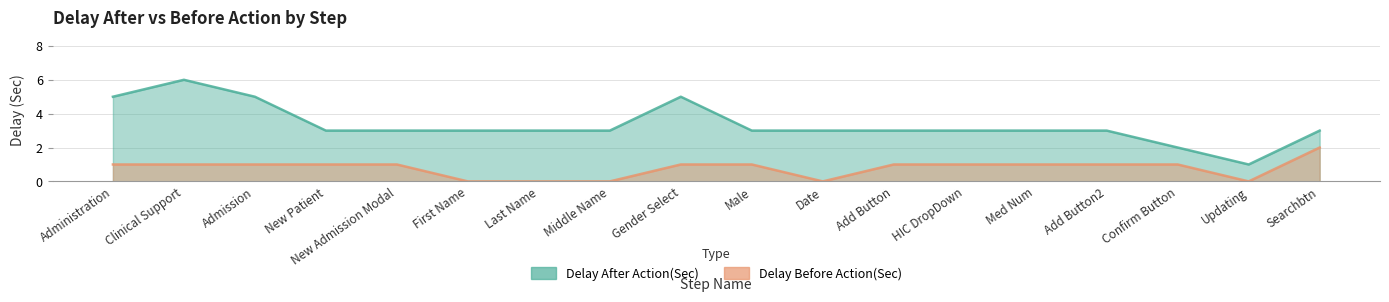

At which category does the chart reach its minimum across all series?

First Name